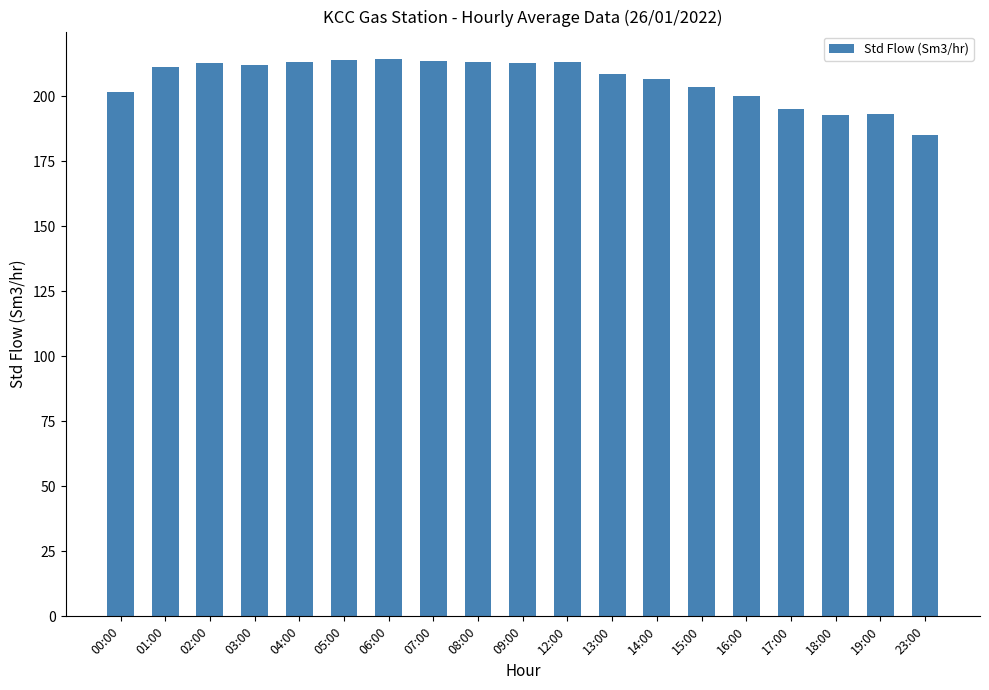

What is the difference between the second highest and minimum values?

28.7